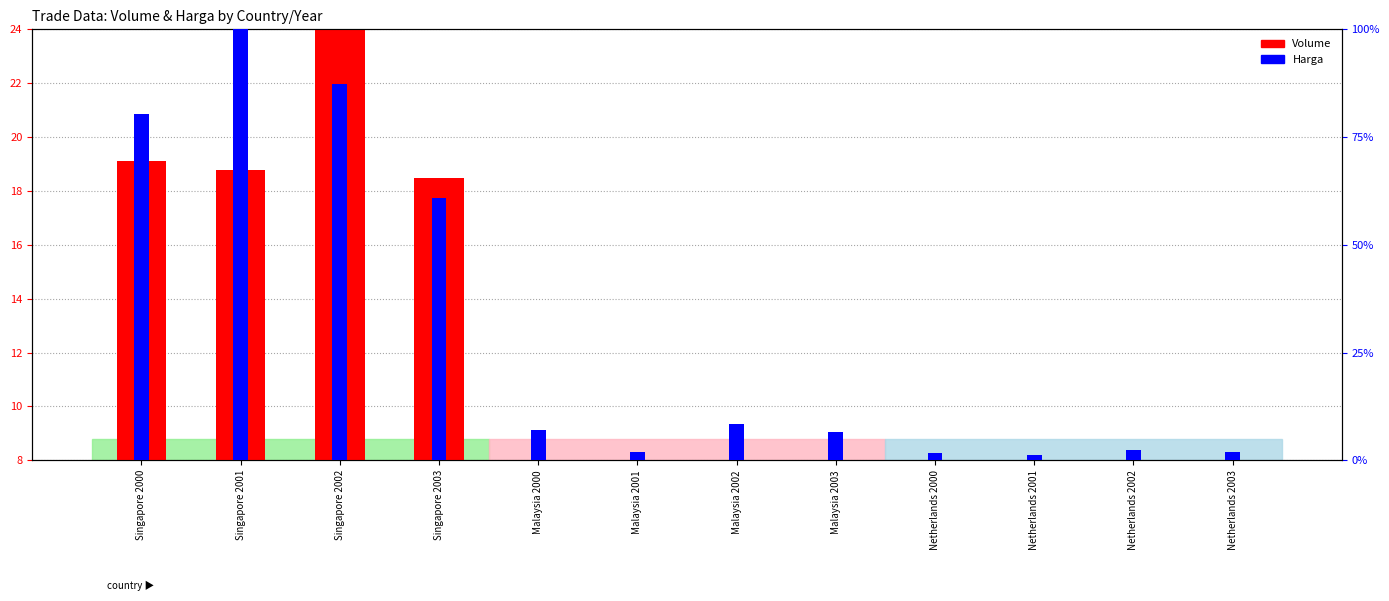

What is the sum of the Volume (scaled) values at Malaysia 2002 and Singapore 2002?

28.6